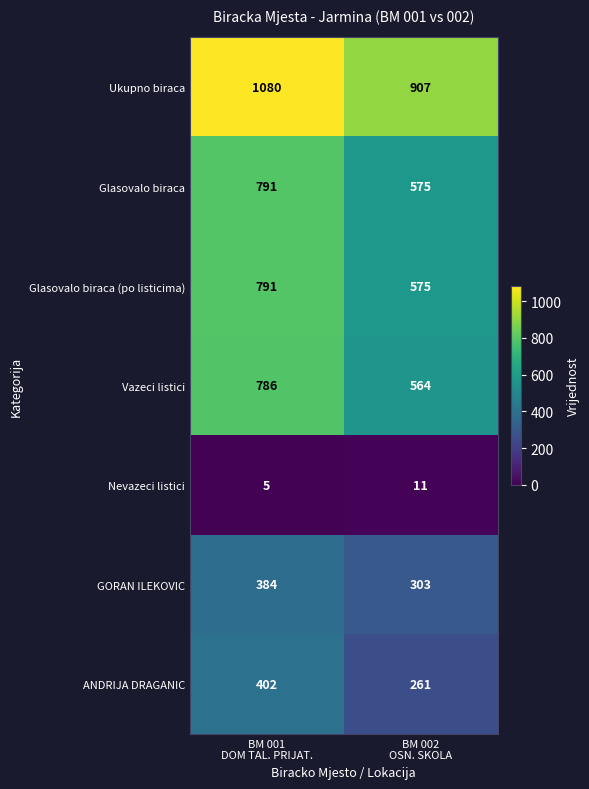

Reading right to left, list all the values displayed in this chart.

Ukupno biraca: 907	1080
Glasovalo biraca: 575	791
Glasovalo biraca (po listicima): 575	791
Vazeci listici: 564	786
Nevazeci listici: 11	5
GORAN ILEKOVIC: 303	384
ANDRIJA DRAGANIC: 261	402